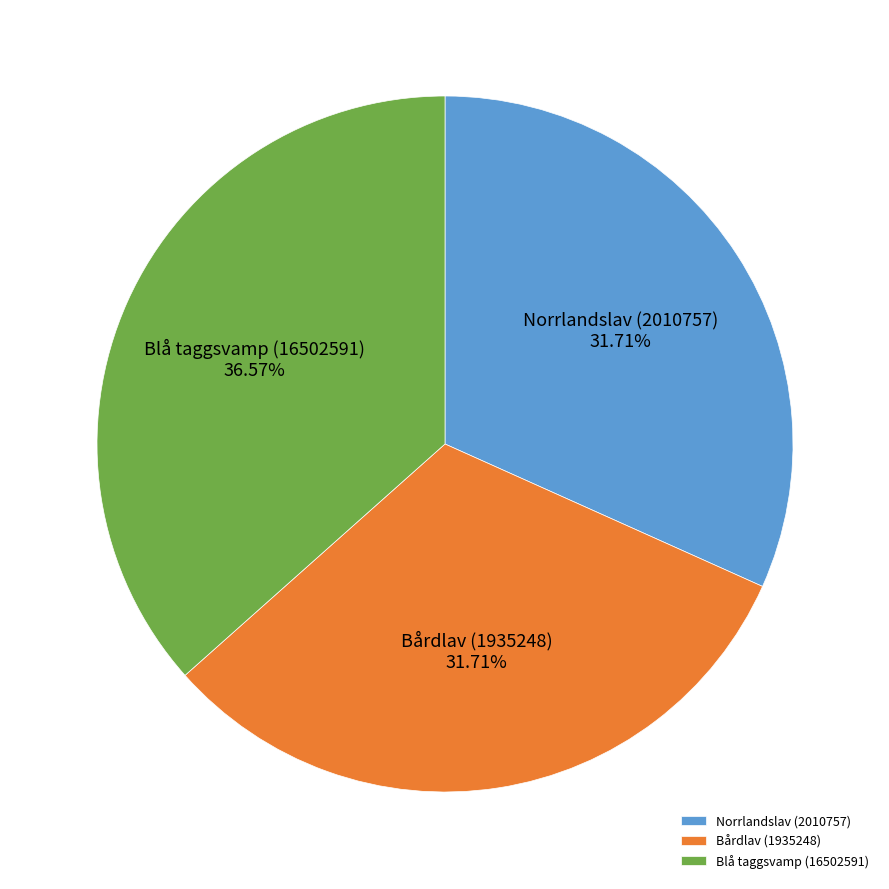

Is there any slice that represents more than half of the pie?

No